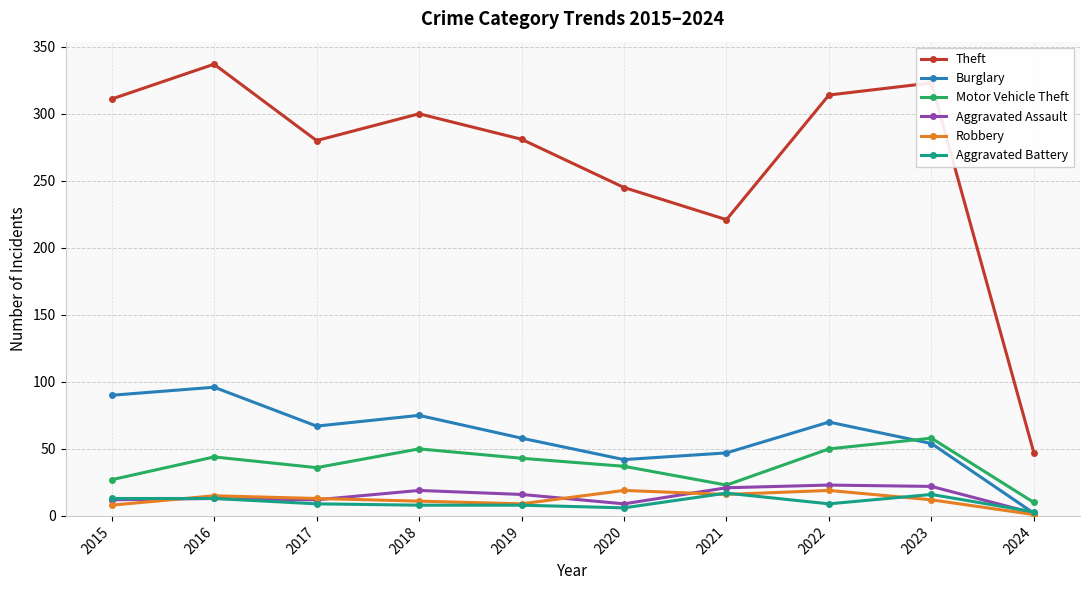

What is the total value across all series at 2018?

463